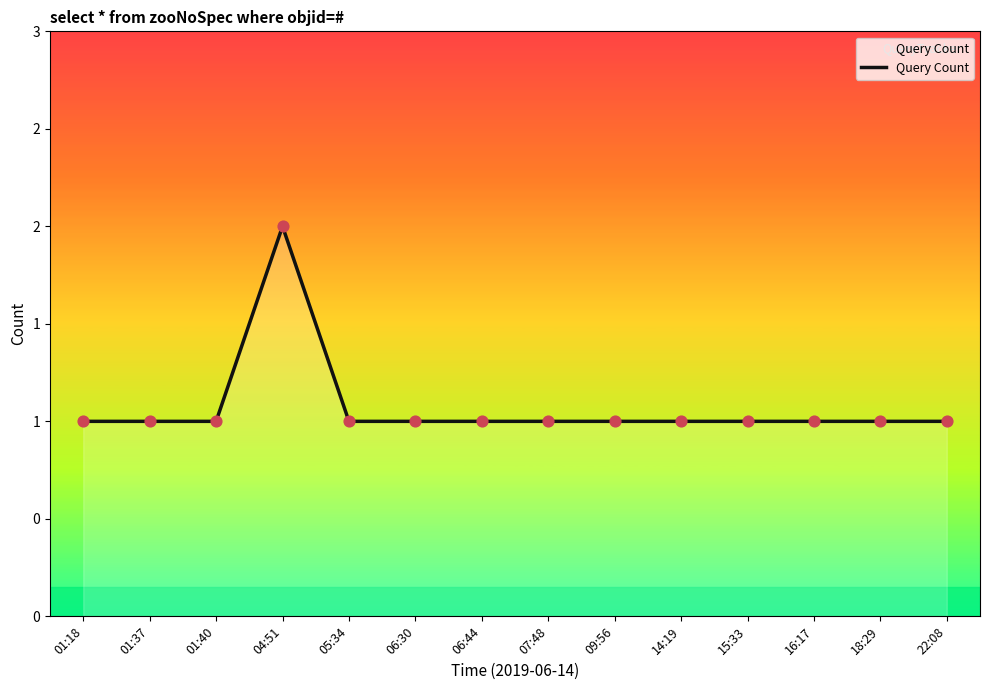

Between 22:08 and 18:29, which is larger?

22:08